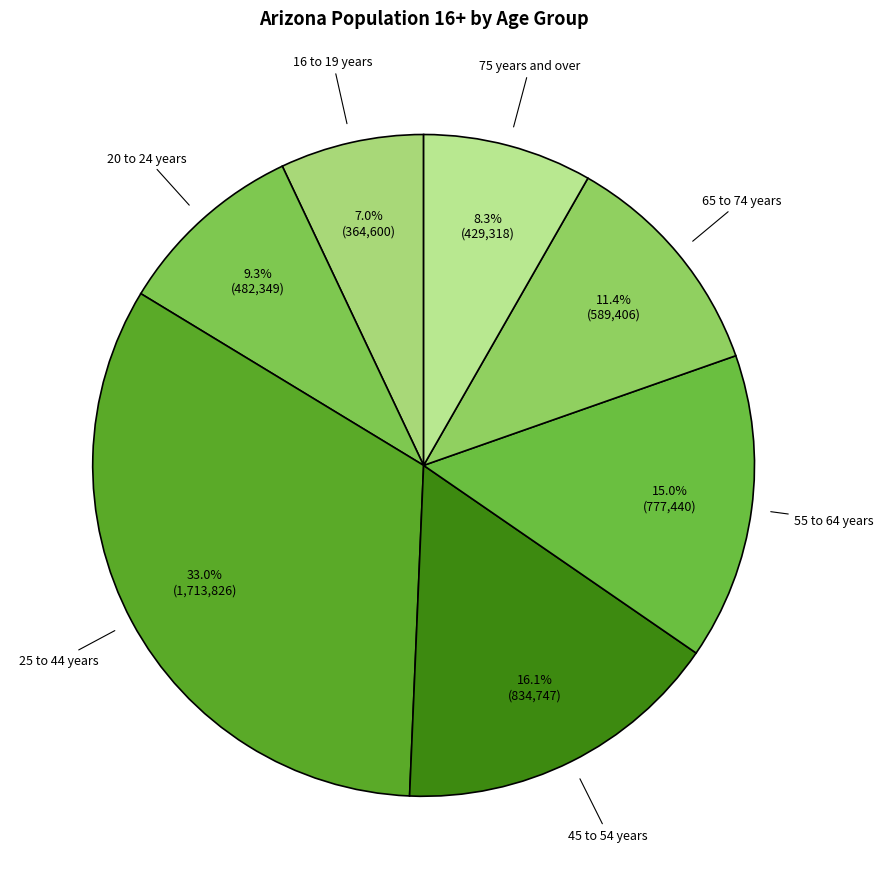

Approximately how many times larger is the value at 55 to 64 years compared to 45 to 54 years?

0.9